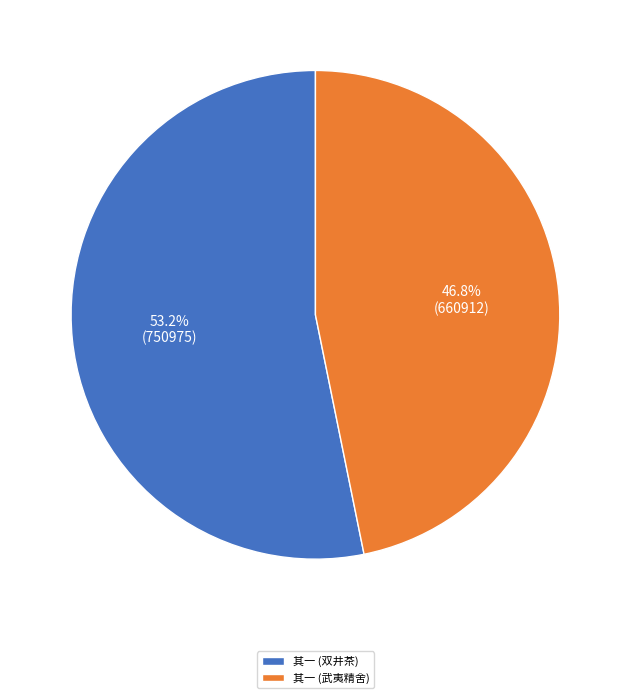

How much of the chart is everything except 其一 (武夷精舍)?

53.2%